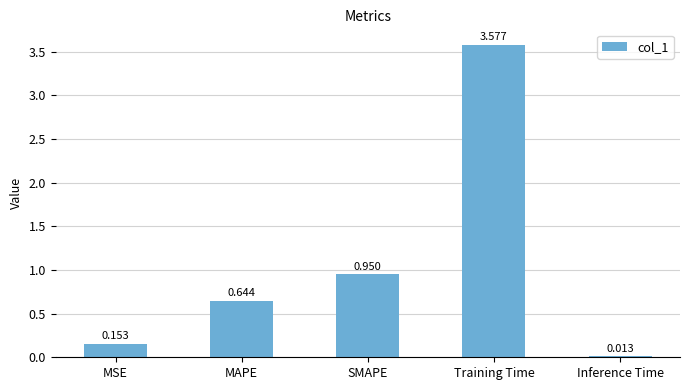

Which label corresponds to the largest value in the chart?

Training Time